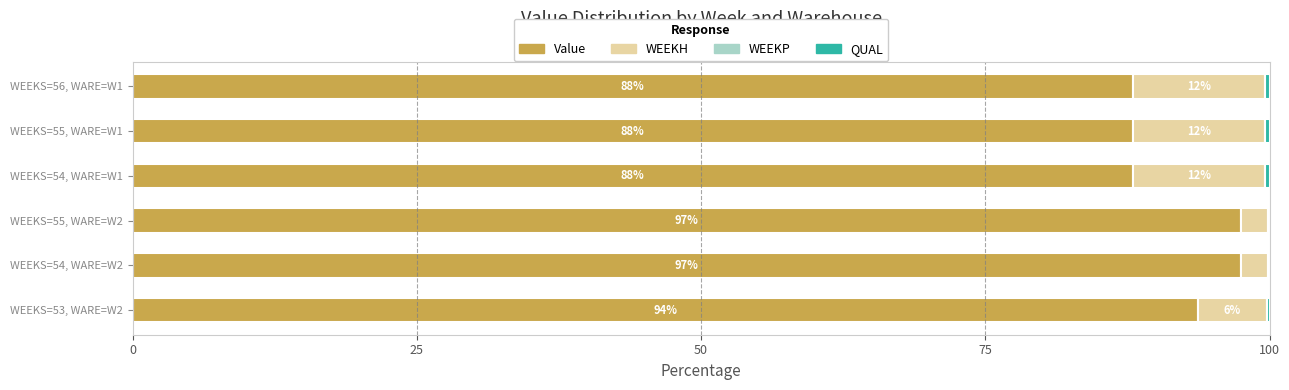

What is the average value of the WEEKH series?

7.6